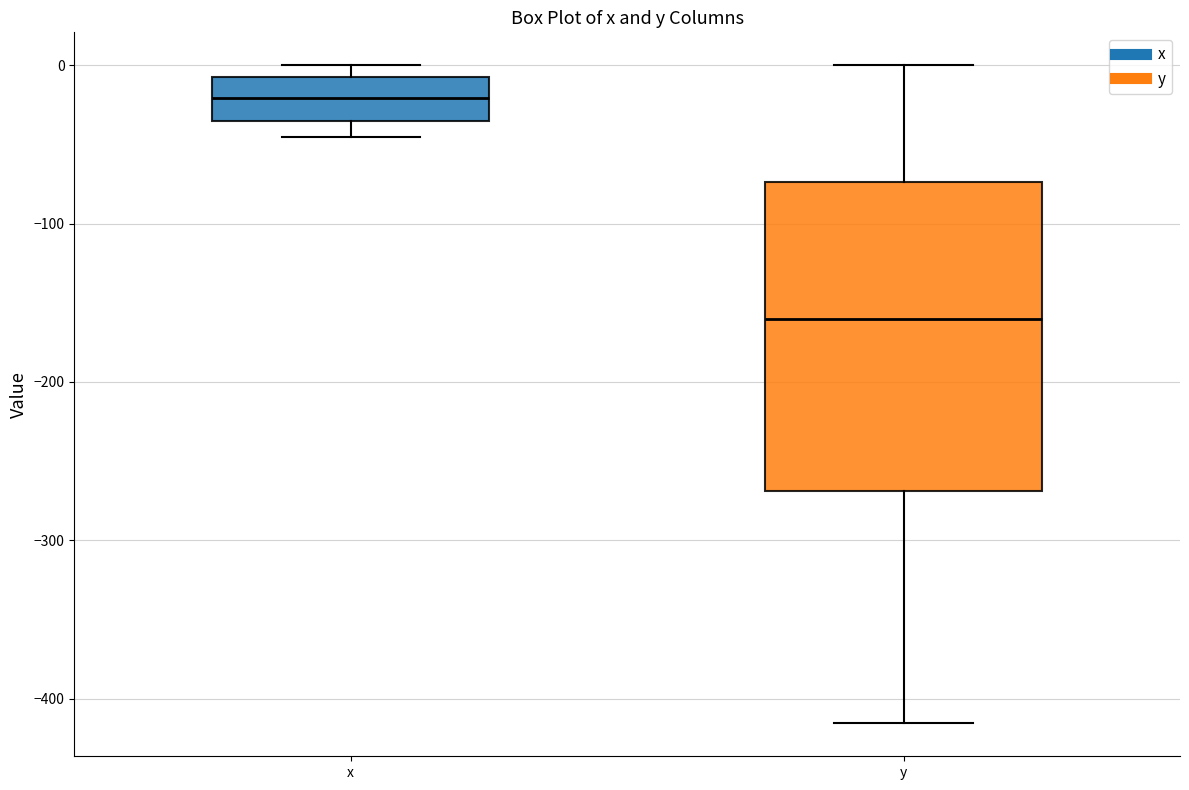

Which box's median line is the highest?

x